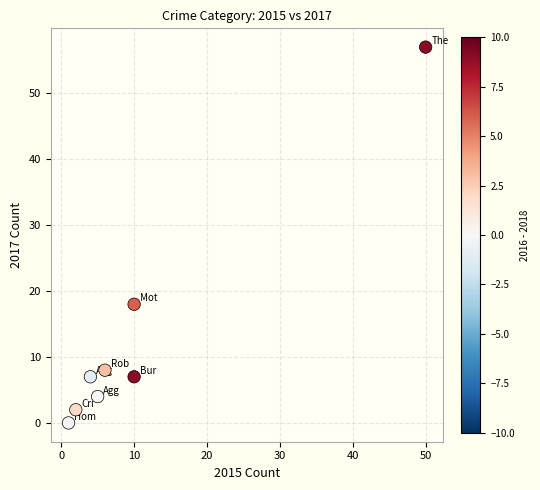

What is the average X value?

11